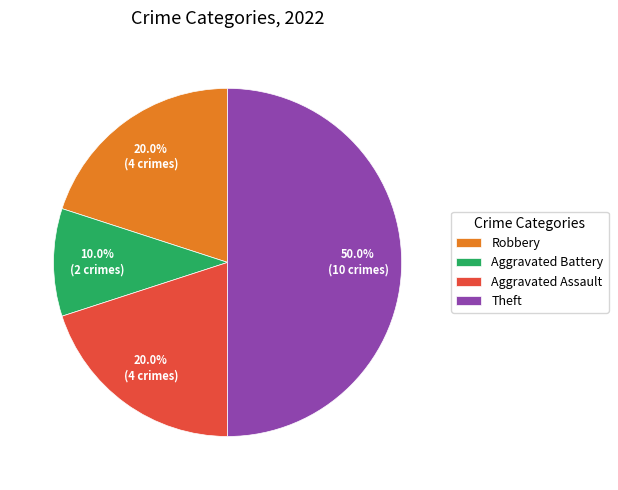

Count the number of slices in the pie.

4